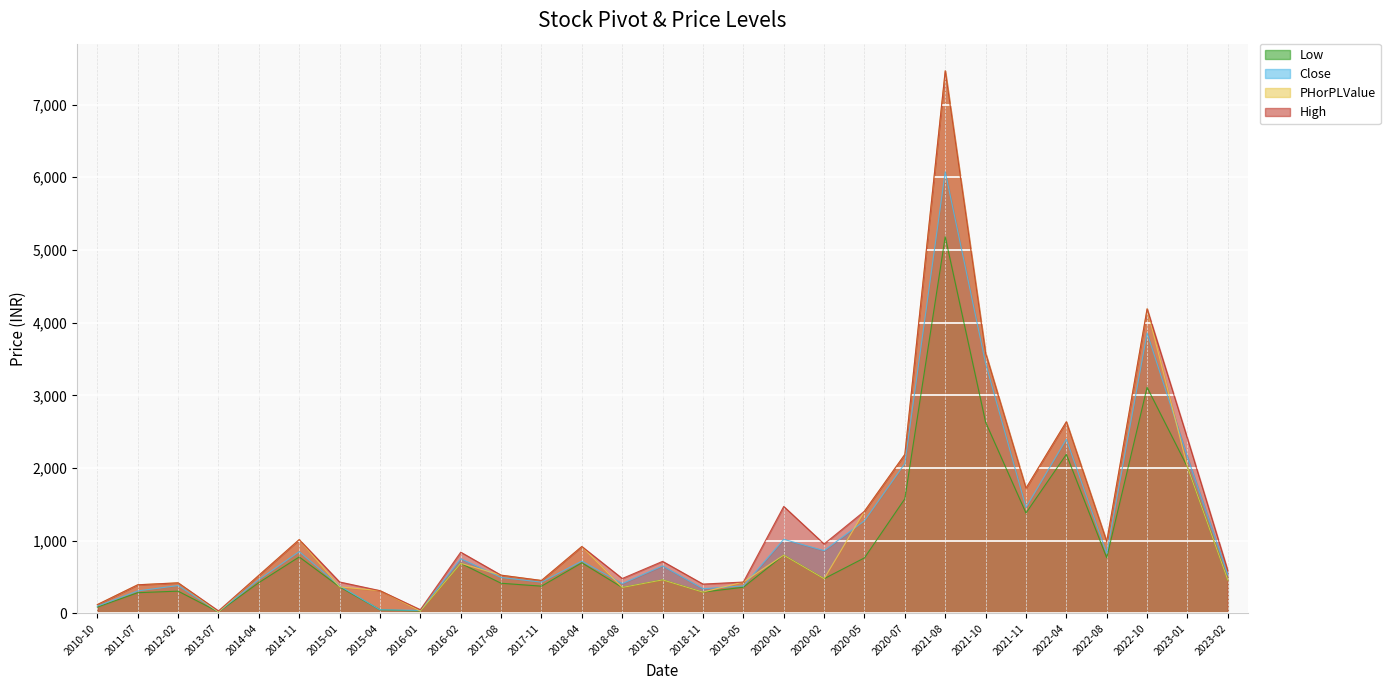

Rank the series by their maximum value, from highest to lowest.

High, PHorPLValue, Close, Low